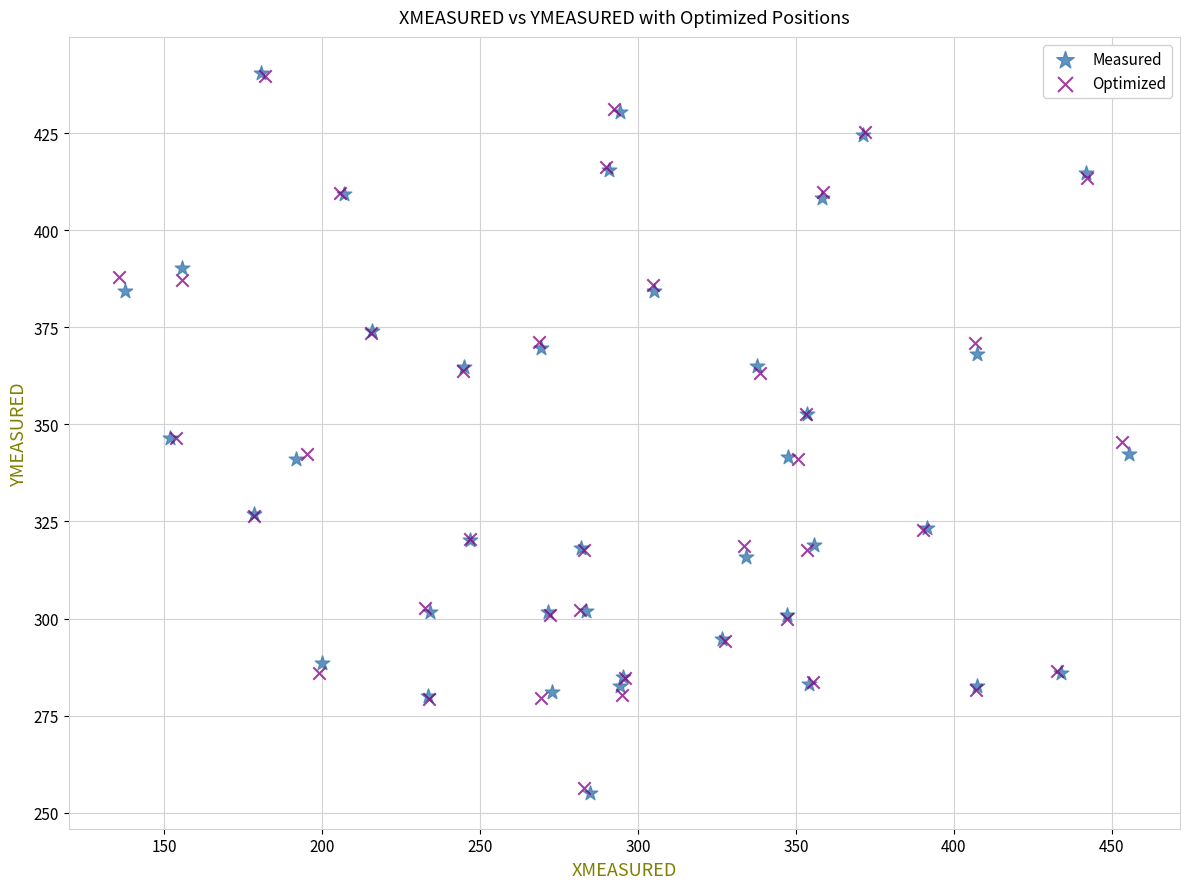

Which series has the largest Y range (max minus min)?

Measured